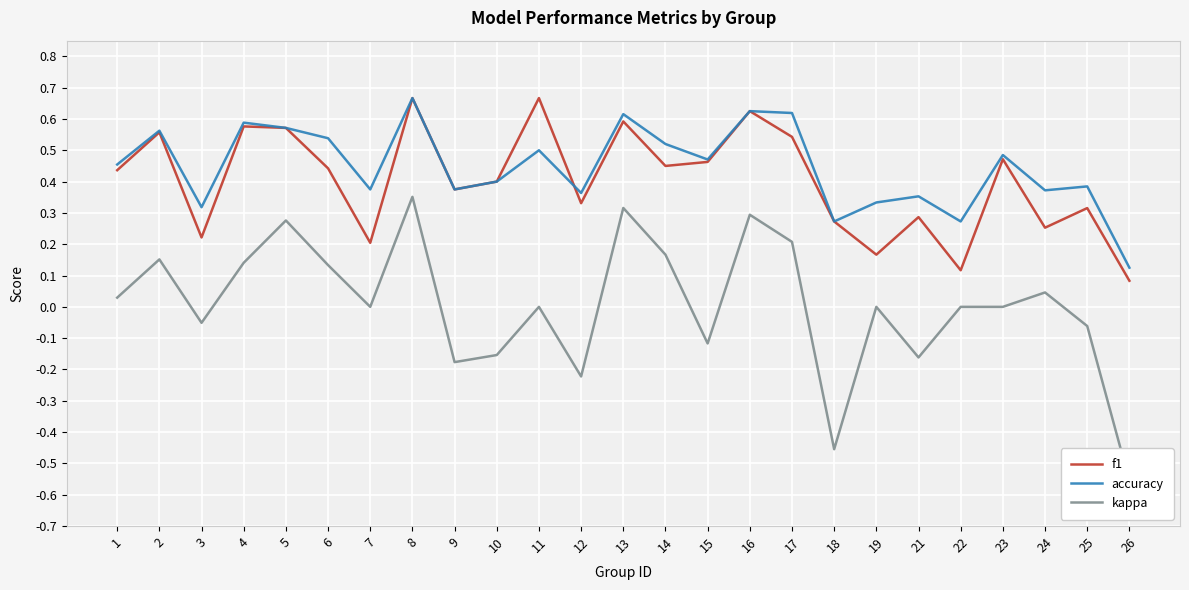

Which series ends up on top after the final intersection of accuracy and f1?

accuracy